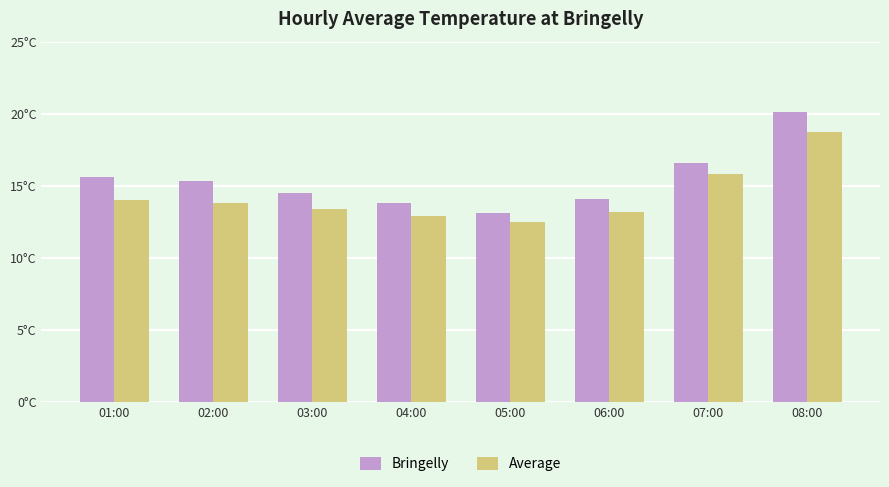

At which label does Average reach its minimum?

05:00